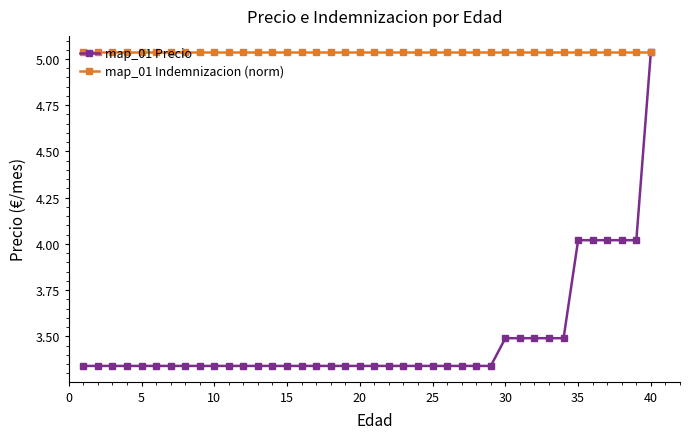

List the series in order of their overall mean, lowest first.

map_01 Precio, map_01 Indemnizacion (norm)